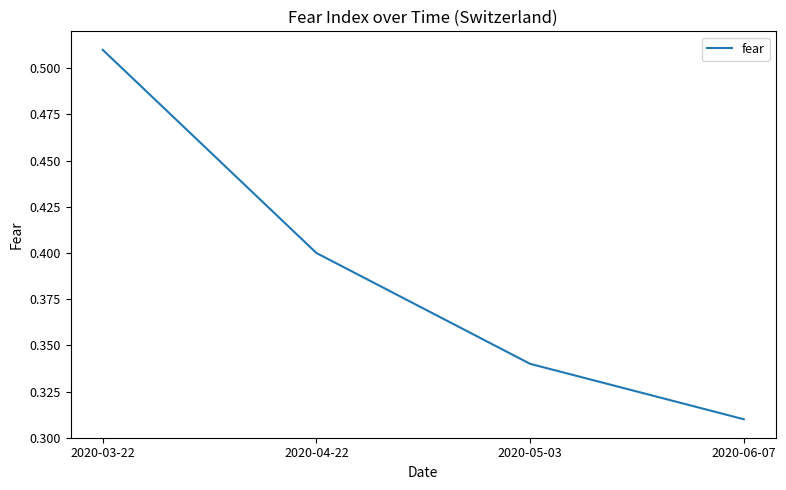

Which category has the highest value across all series?

2020-03-22